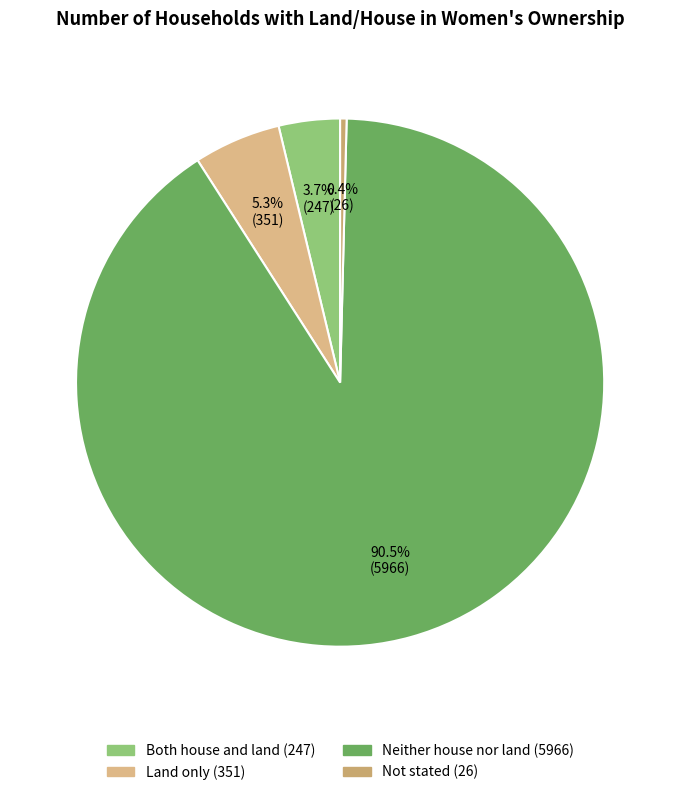

To the nearest percent, what is the average slice percentage?

25%